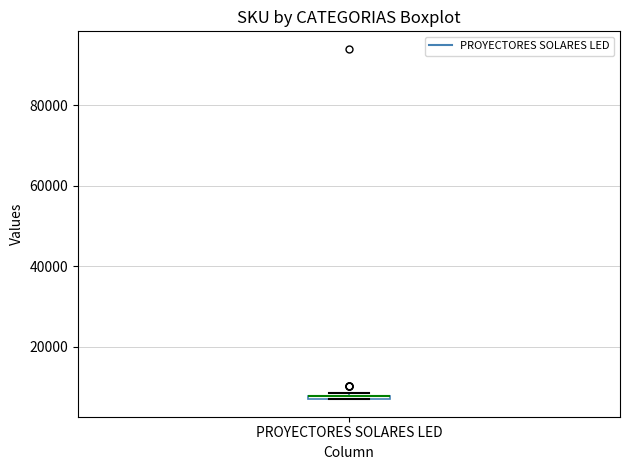

Where is the upper edge of the box for PROYECTORES SOLARES LED on the y-axis? The values are not printed on the chart, so give them approximately, as read against the axis.

8000